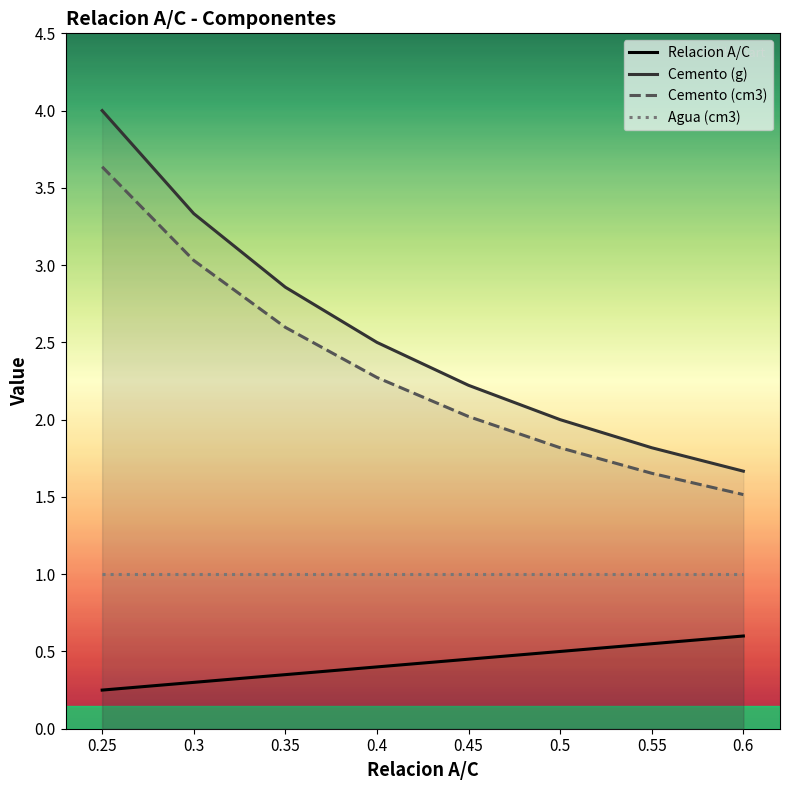

The Relacion A/C series shows 0.1 at 0.3. True or false?

False